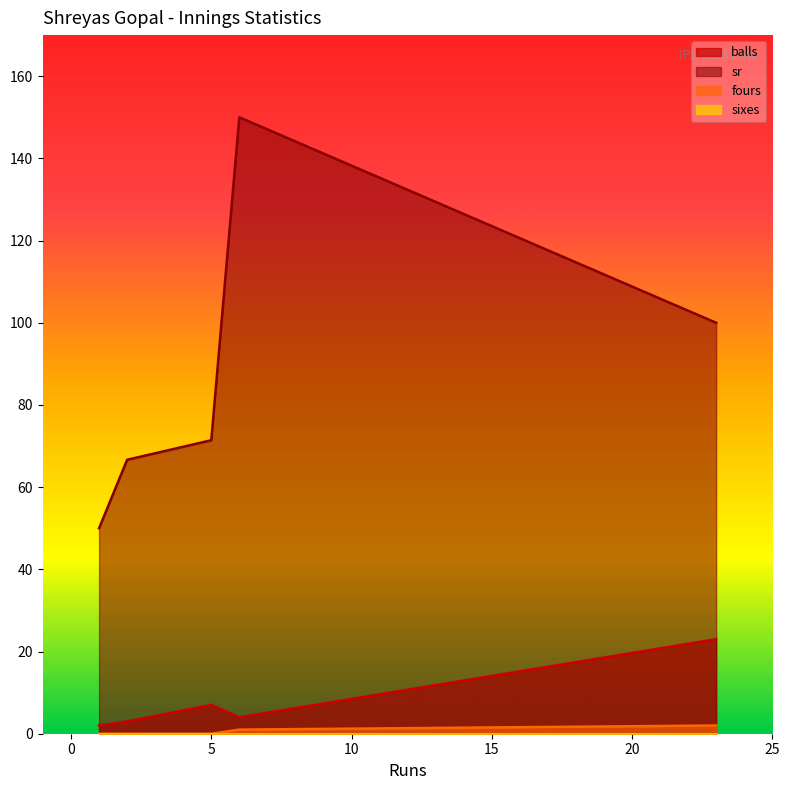

True or false: fours and sr cross at least once.

False